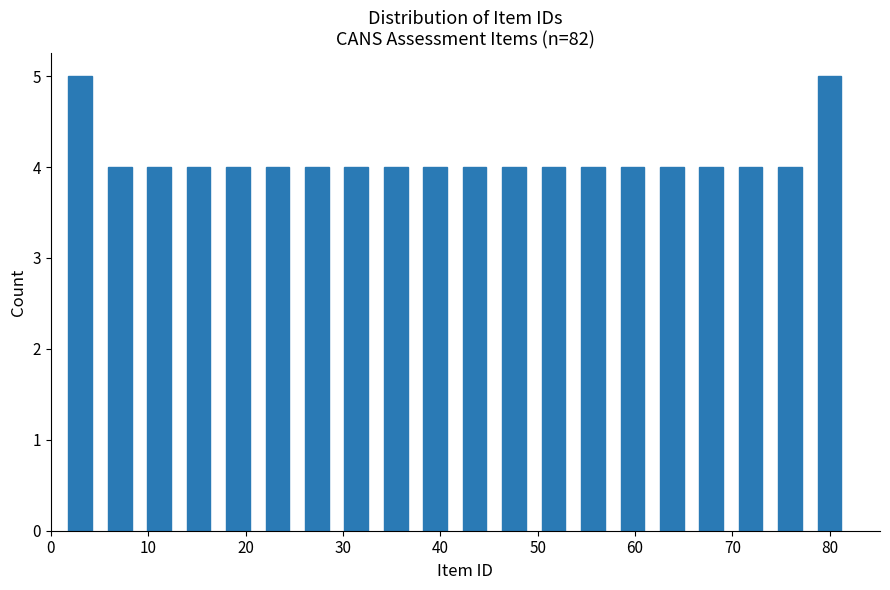

Reading left to right, transcribe this chart: for each bar, give the range it covers on the x-axis and its height. Neither the bar edges nor the heights are printed on the chart, so give them approximately, as read against the axes.

1 to 5: 5
5 to 9: 4
9 to 13: 4
13 to 17: 4
17 to 21: 4
21 to 25: 4
25 to 29: 4
29 to 33: 4
33 to 37: 4
37 to 42: 4
42 to 46: 4
46 to 50: 4
50 to 54: 4
54 to 58: 4
58 to 62: 4
62 to 66: 4
66 to 70: 4
70 to 74: 4
74 to 78: 4
78 to 82: 5